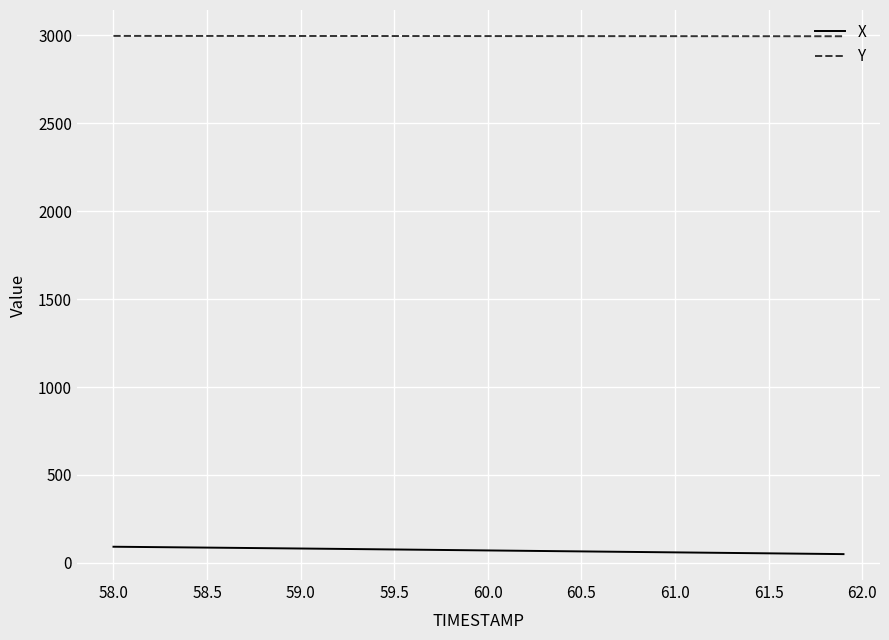

Rank the series by their maximum value, from highest to lowest.

Y, X